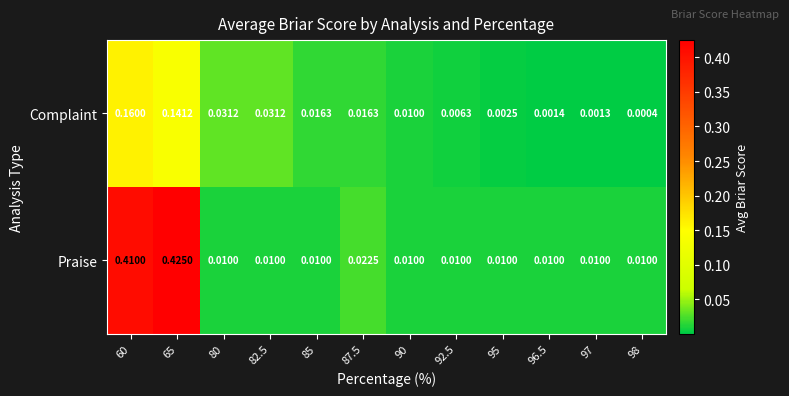

Rank the series at 87.5 from lowest to highest value.

Complaint, Praise